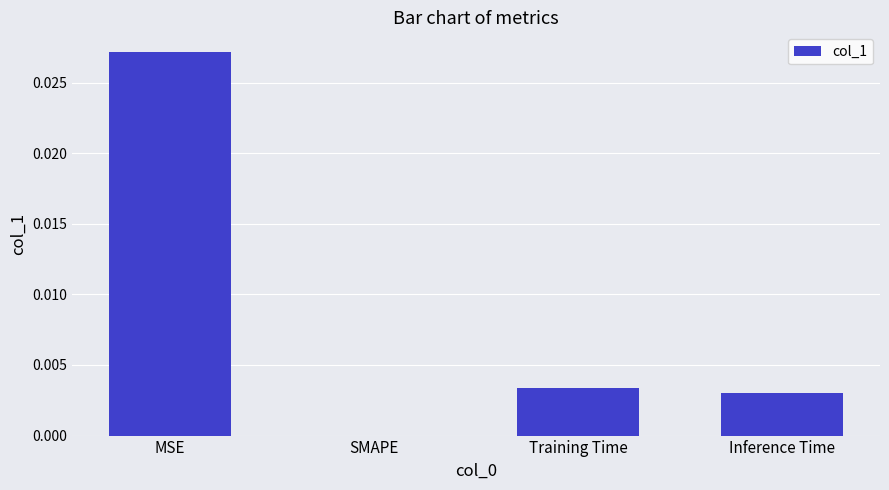

Between Inference Time and SMAPE, which is larger?

Inference Time